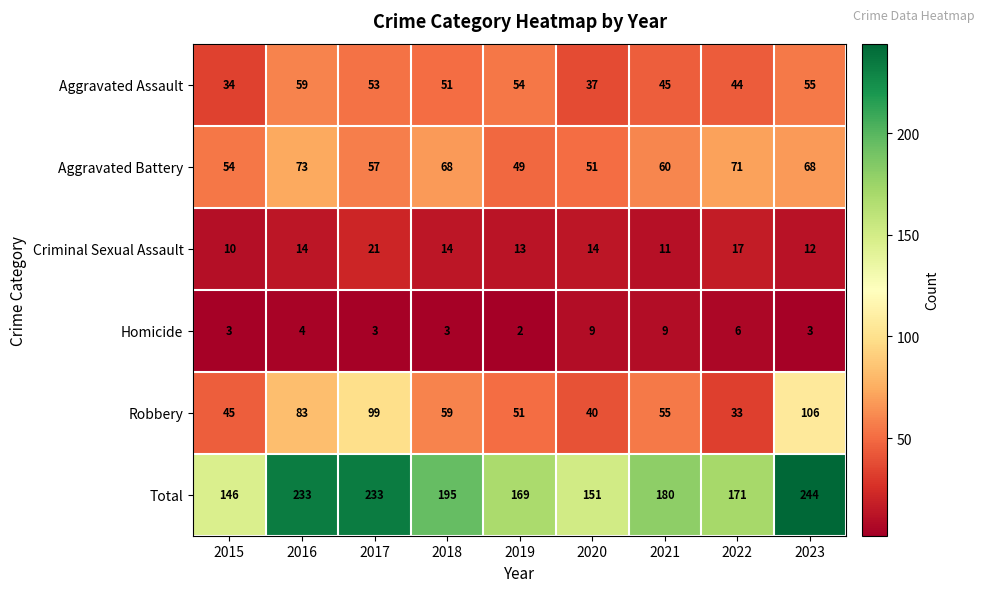

Which series has the largest range (max minus min)?

Total